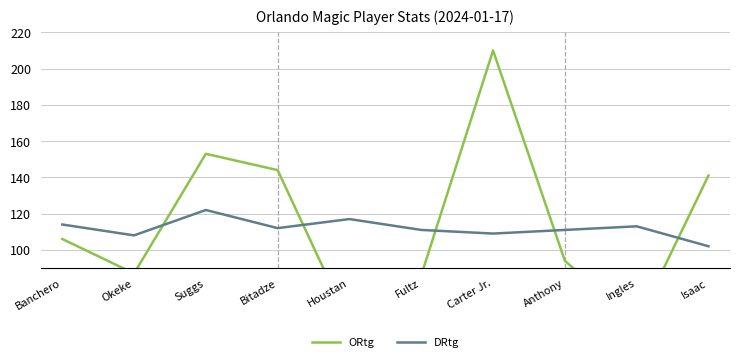

What value does the DRtg series have at Okeke?

108